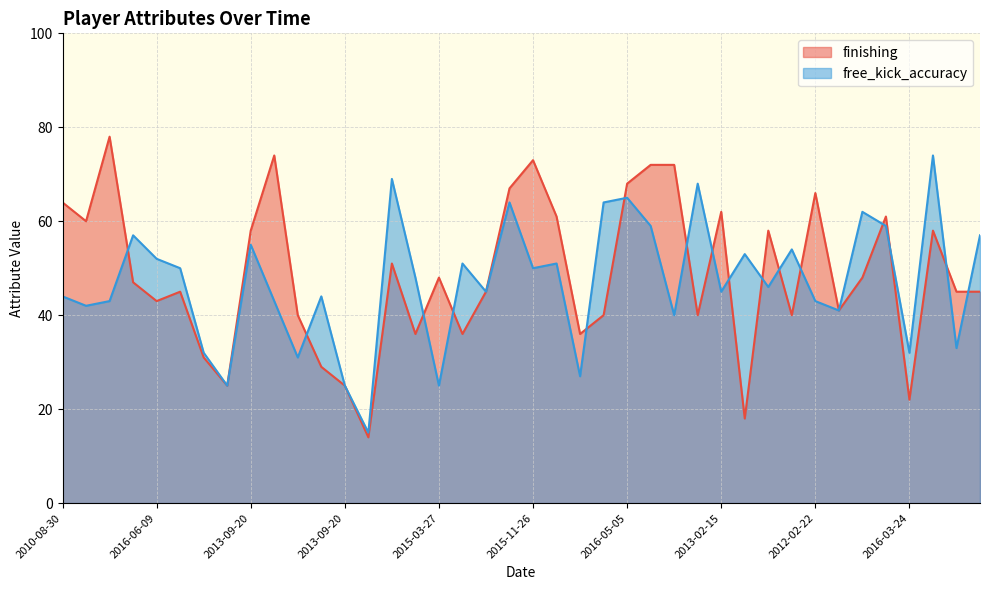

Where does the finishing series first go above 47?

2010-08-30